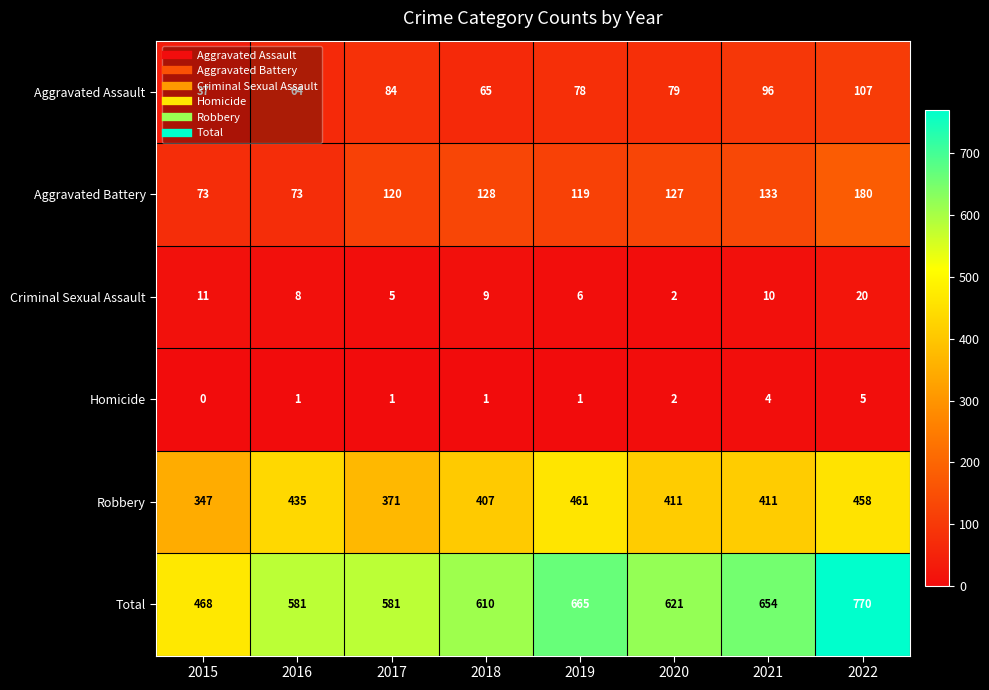

What is the difference between the second highest and second lowest values in the Aggravated Assault series?

32